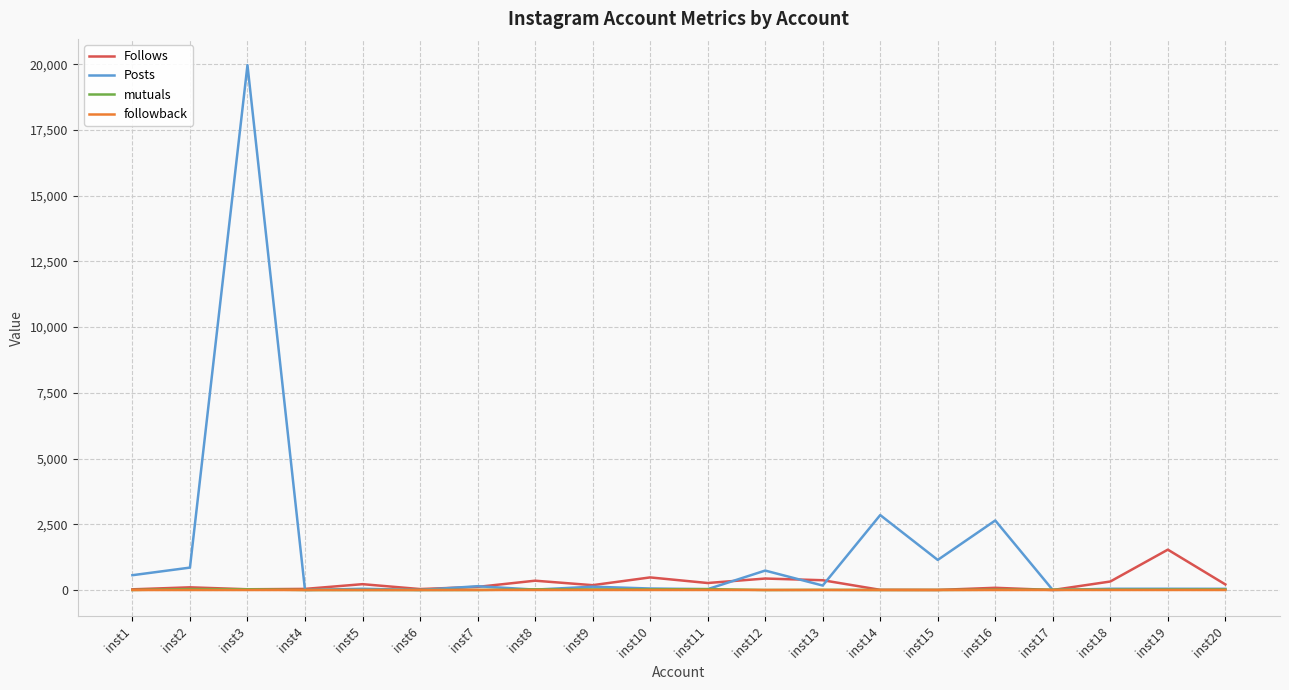

What is the maximum value for Follows?

1535